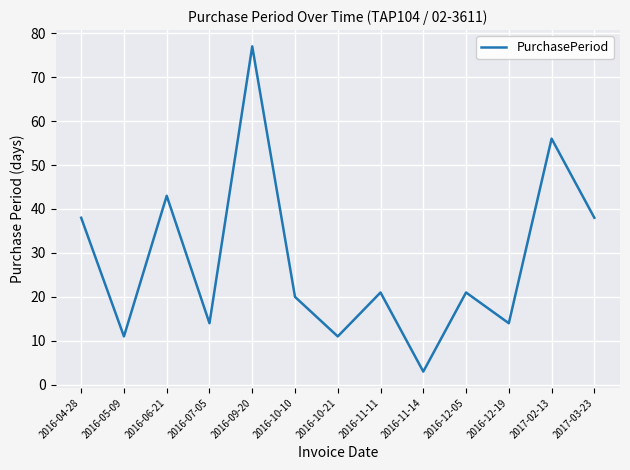

Read the value at 2016-09-20.

77